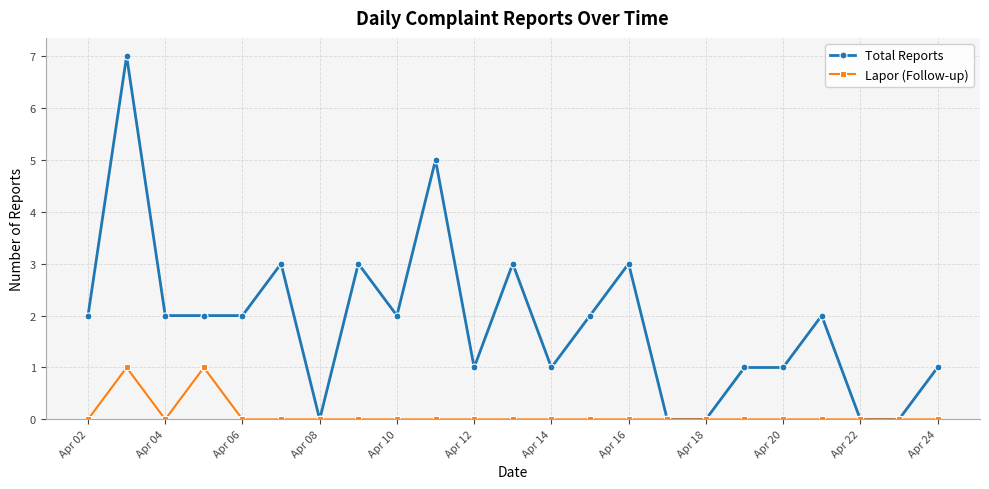

Reading left to right, list all the values displayed in this chart.

Total Reports: 2	7	2	2	2	3	0	3	2	5	1	3	1	2	3	0	0	1	1	2	0	0	1
Lapor (Follow-up): 0	1	0	1	0	0	0	0	0	0	0	0	0	0	0	0	0	0	0	0	0	0	0